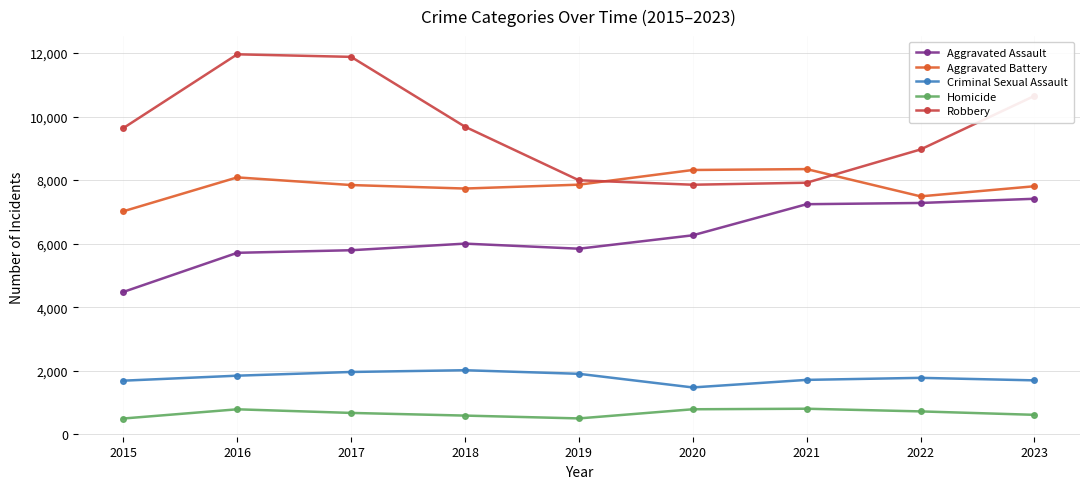

Rank the series at 2016 from lowest to highest value.

Homicide, Criminal Sexual Assault, Aggravated Assault, Aggravated Battery, Robbery